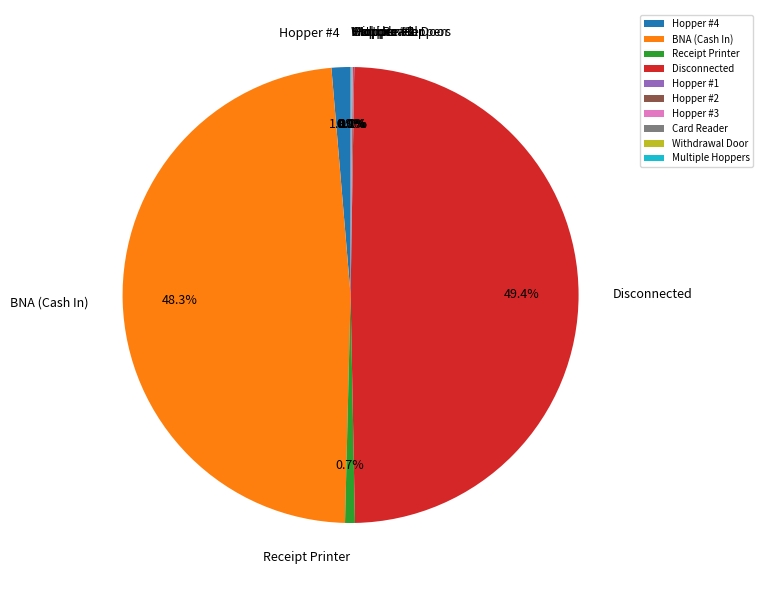

Does BNA (Cash In) account for over 50% of the chart?

No